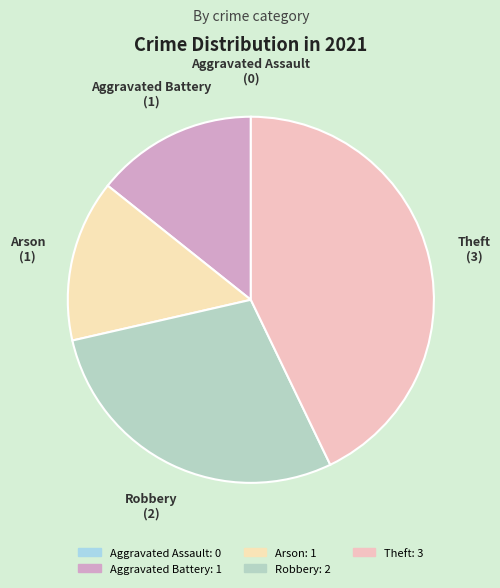

The Arson slice represents 1% of the pie. True or false?

False